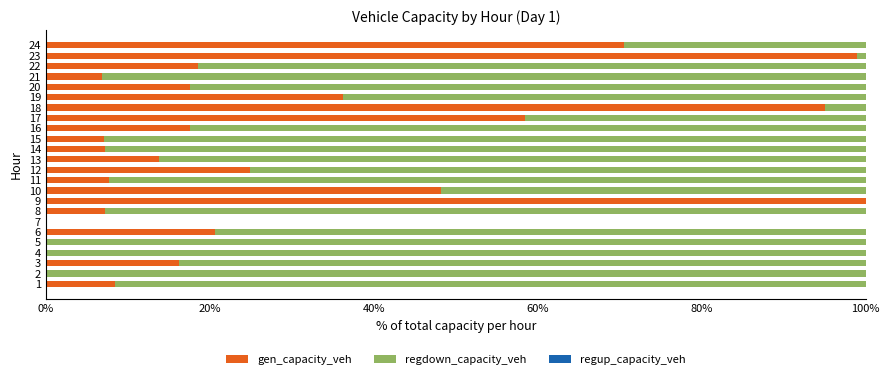

True or false: gen_capacity_veh has a value of 19.7 at 18.

False